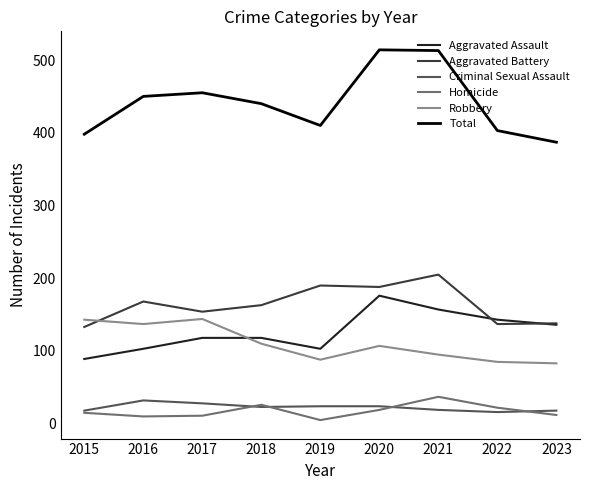

Which category has the highest value in the Aggravated Assault series?

2020